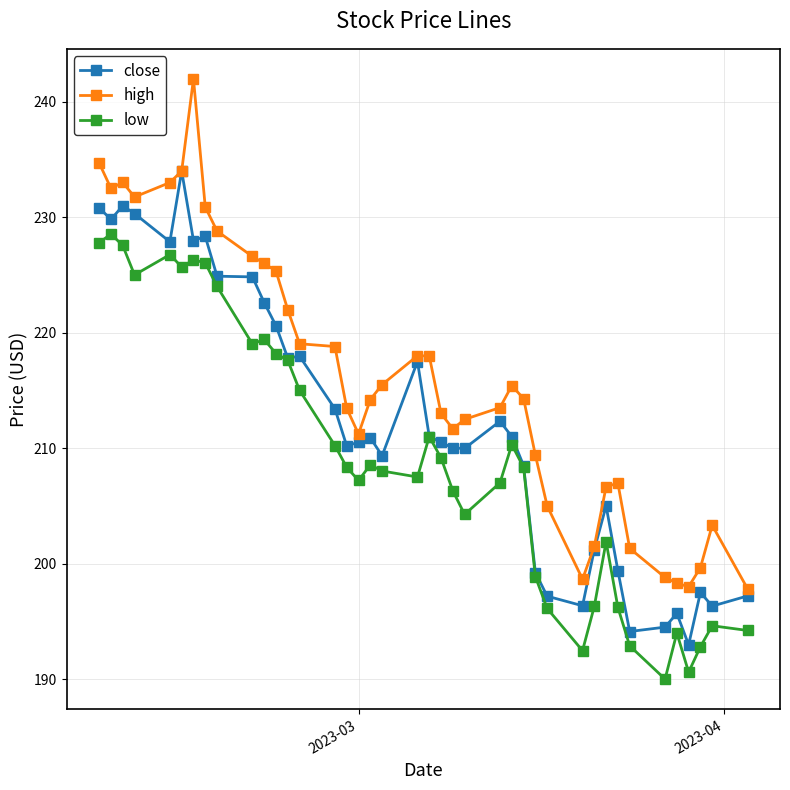

True or false: high and low cross at least once.

False